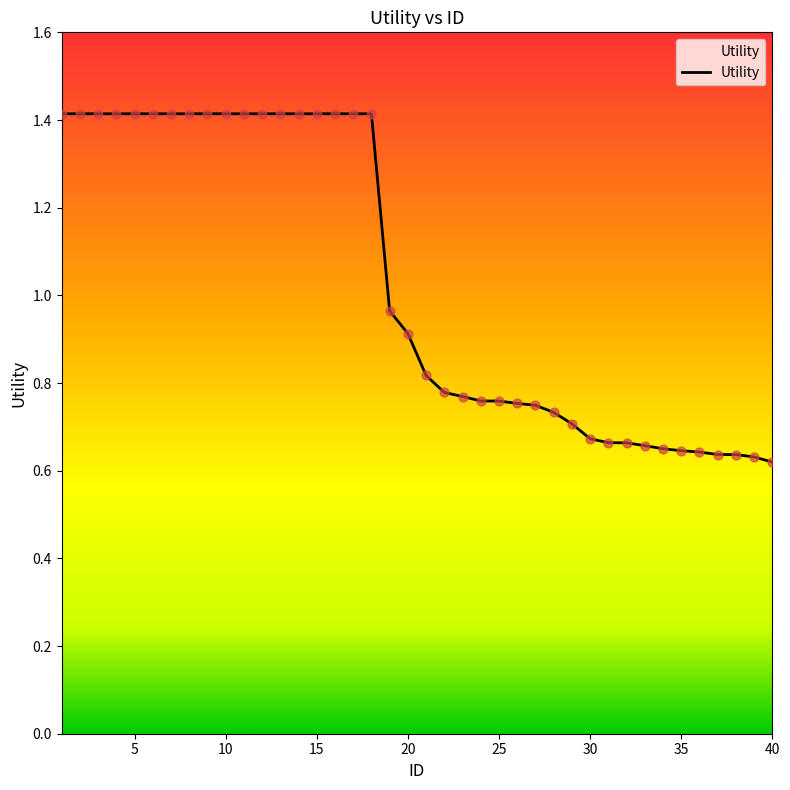

What is the maximum value shown in the chart?

1.4